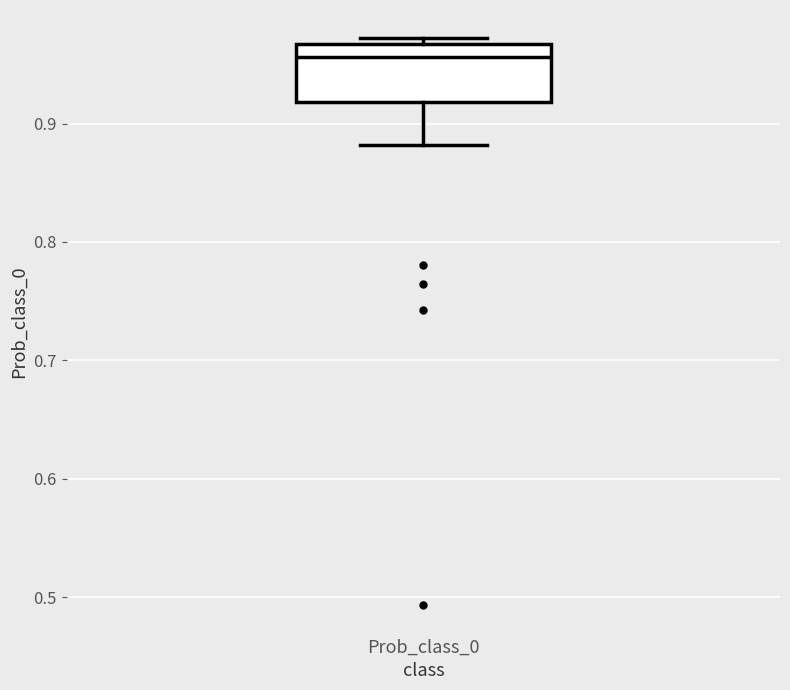

Transcribe this box plot: give where the median line is, the range the box spans, and where the two whiskers end, as read against the y-axis. The values are not printed on the chart, so give them approximately, as read against the axis.

median 0.96, box 0.92 to 0.97, whiskers 0.88 to 0.97 (just above the box's upper edge)